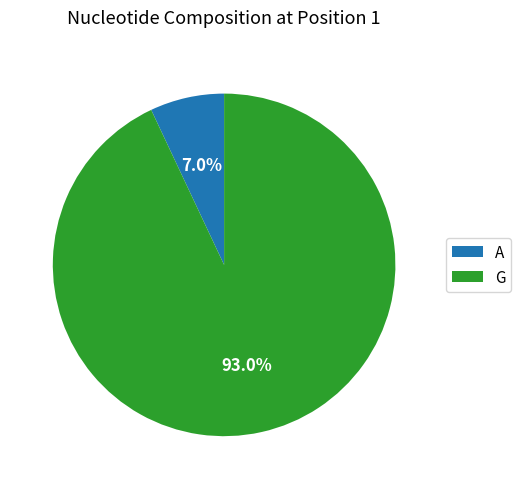

Which category has the smallest portion of the pie?

A